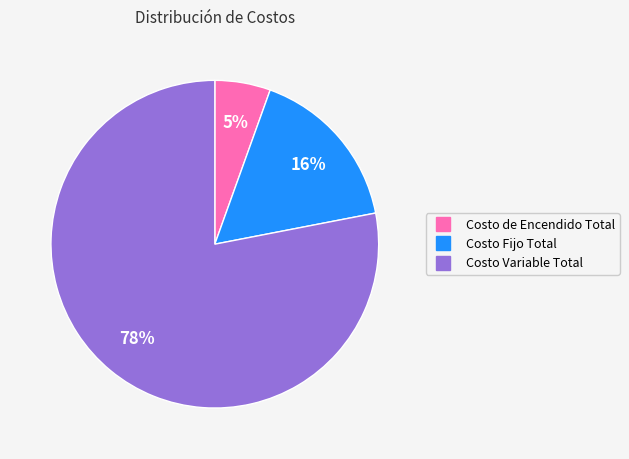

To the nearest percent, what portion does Costo de Encendido Total represent?

5%